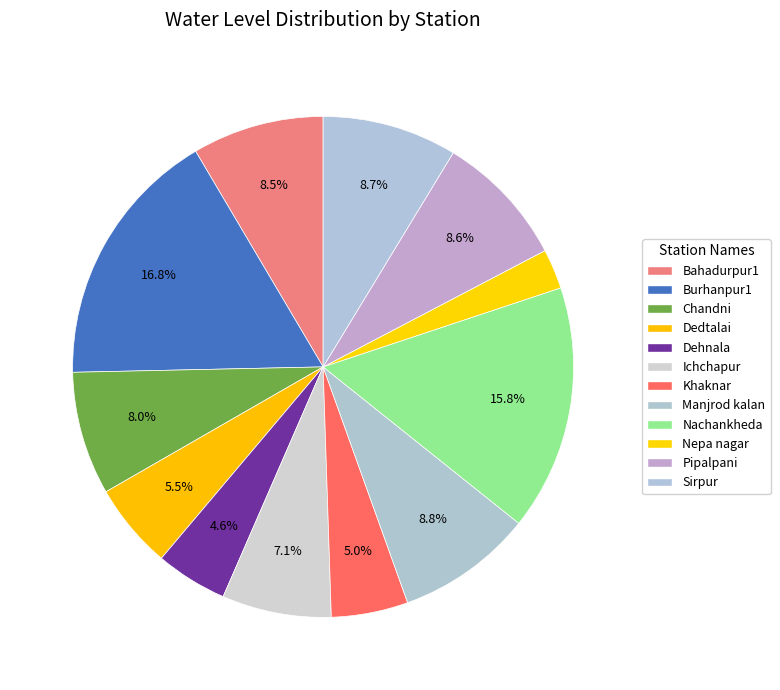

Count the number of slices in the pie.

12